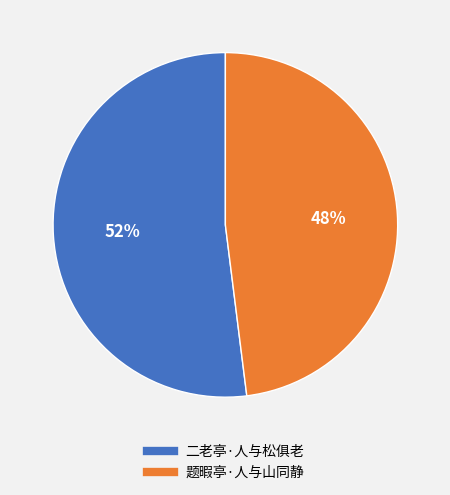

Approximately how many times larger is the value at 题暇亭·人与山同静 compared to 二老亭·人与松俱老?

0.9